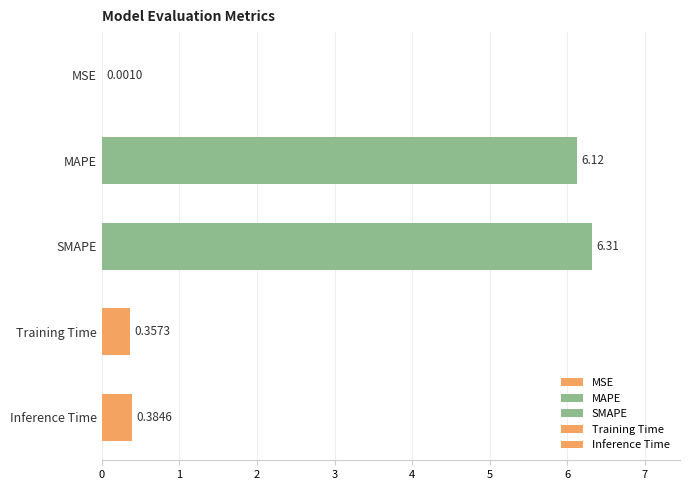

Rank the categories by value from highest to lowest.

SMAPE, MAPE, Inference Time, Training Time, MSE